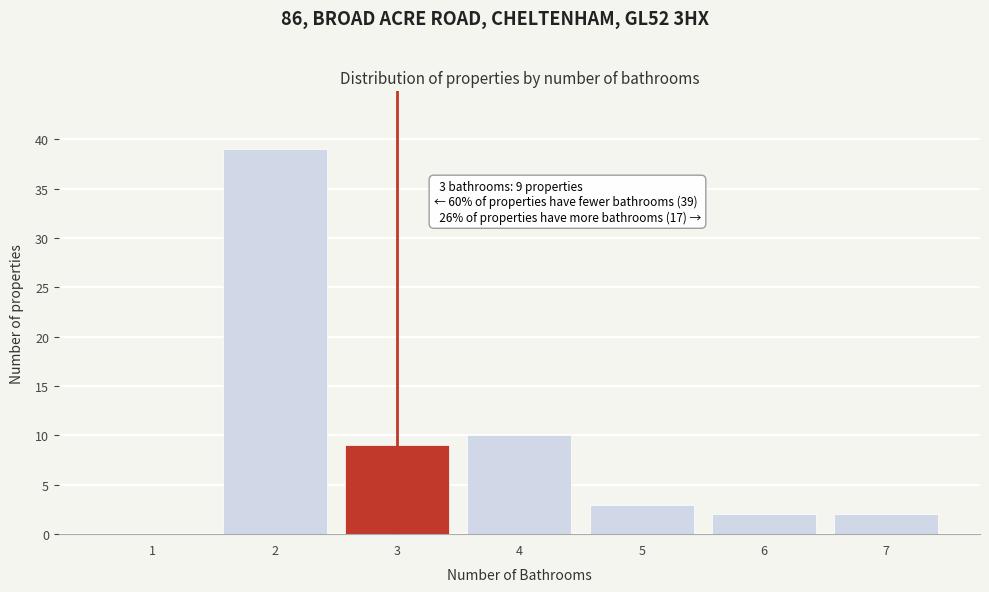

Over which range of the x-axis is the bar tallest?

1.5 to 2.5